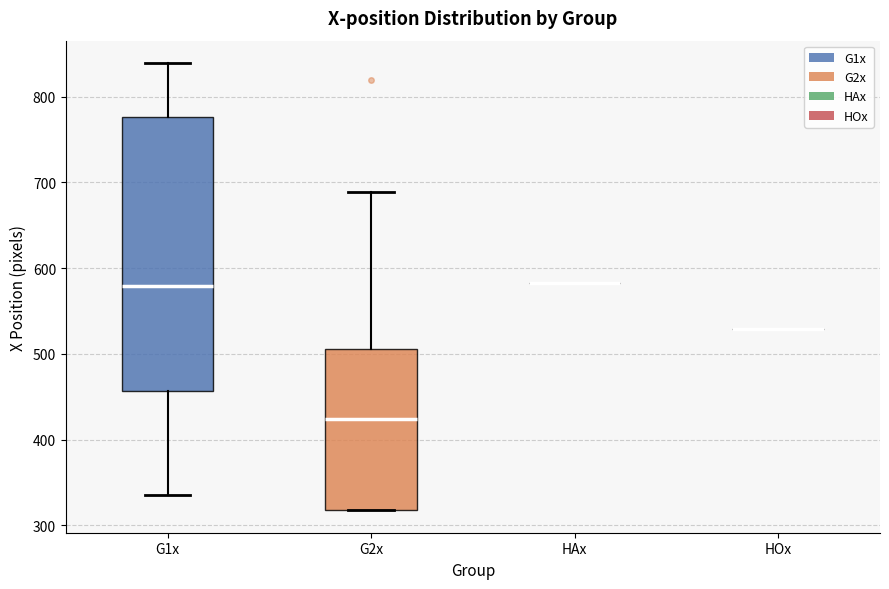

Which box is the tallest, from its lower edge to its upper edge?

G1x